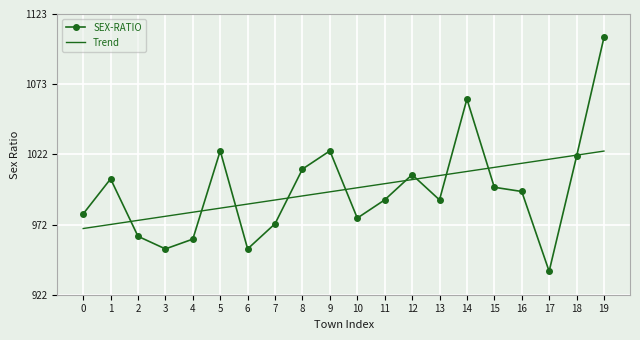

Rank the series at 1 from highest to lowest value.

SEX-RATIO, Trend